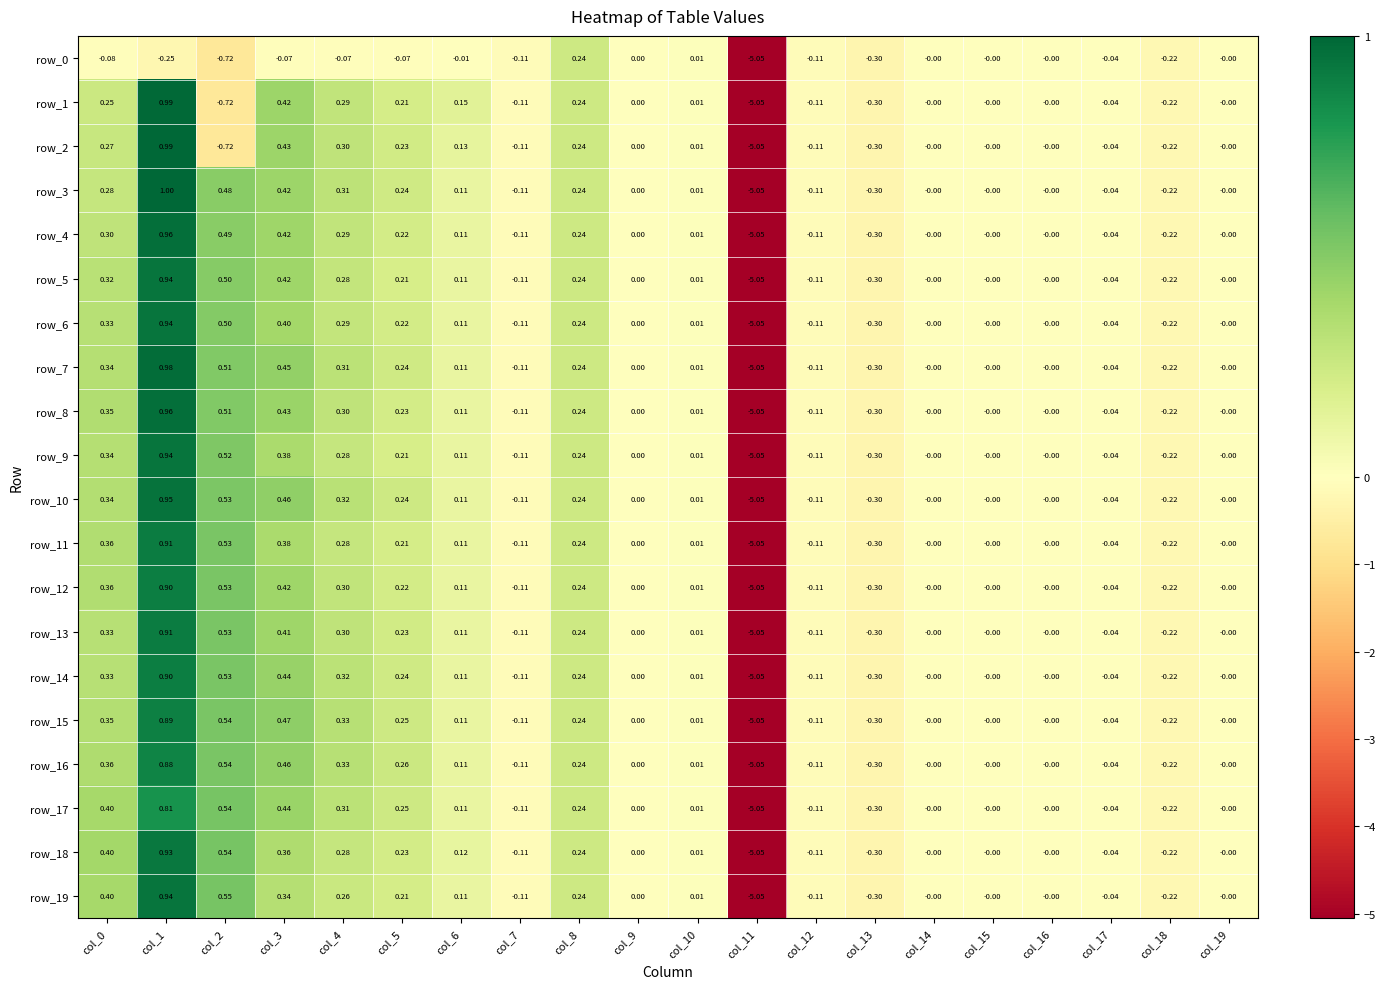

Which has a higher value, col_4 or col_17?

col_17